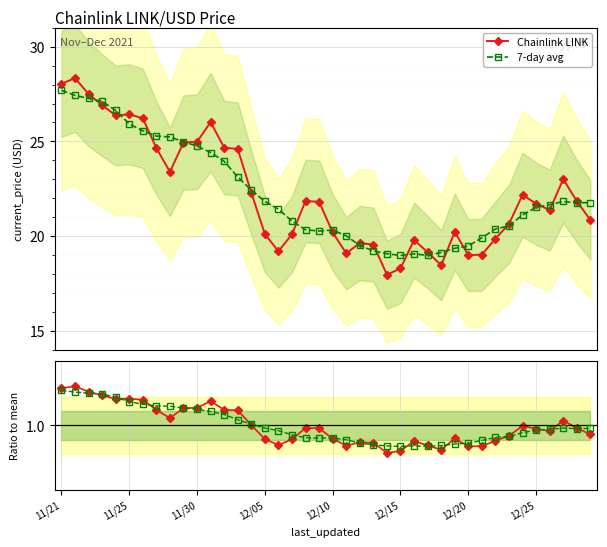

Where is 7-day avg nearest to the value 23?

13